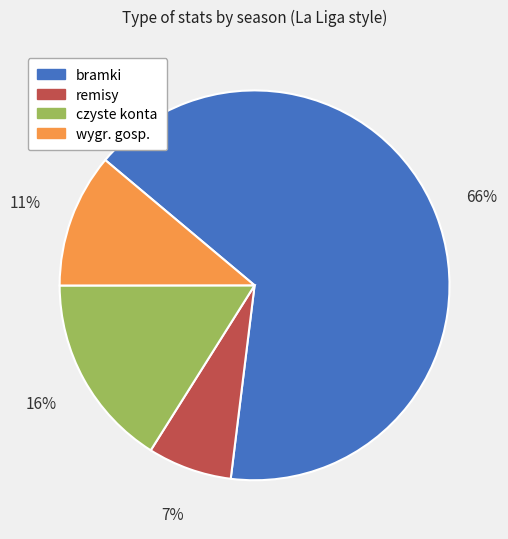

Does remisy account for over 50% of the chart?

No